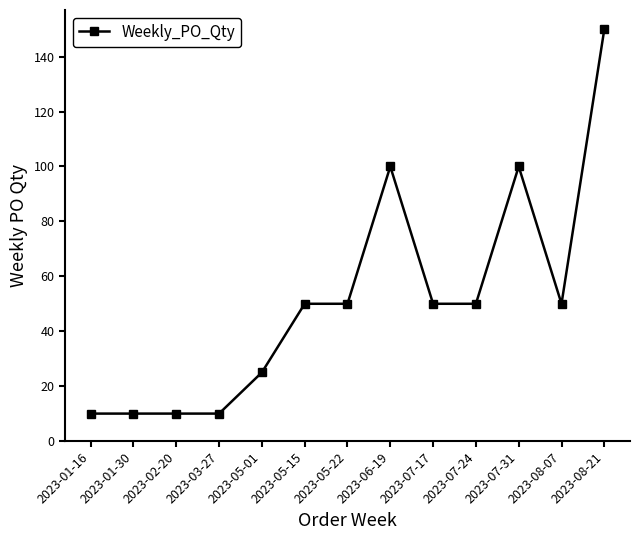

What is the value of the 13th point from the left?

150